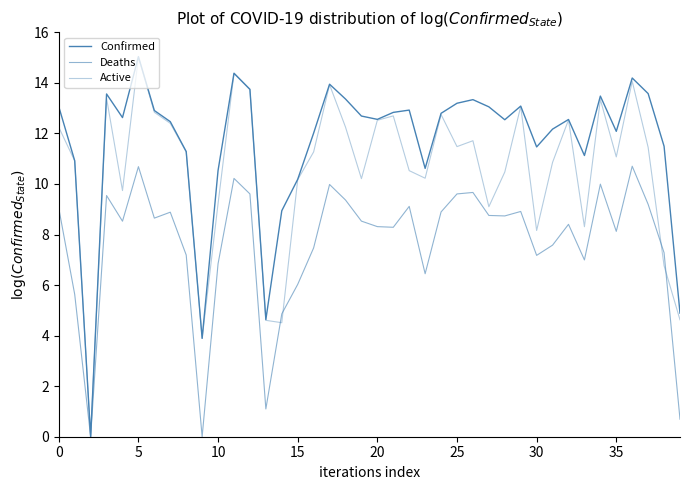

Which series ends up on top after the final intersection of Active and Deaths?

Active